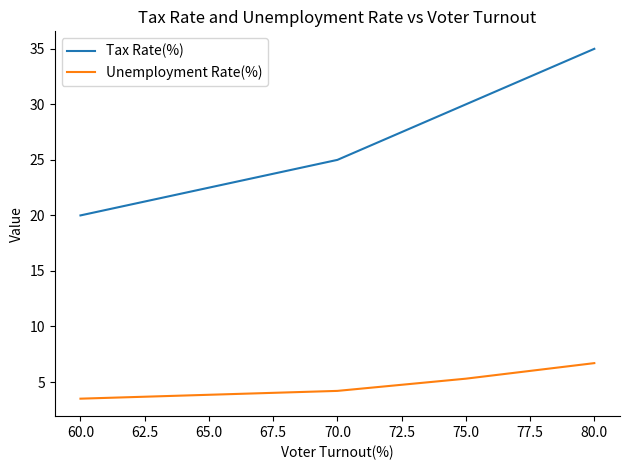

What value does the Tax Rate(%) series have at 60.0?

20.0